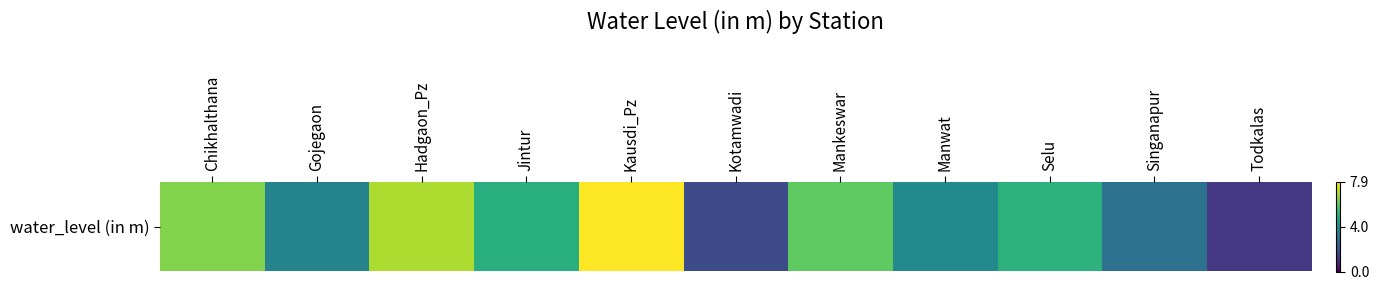

Read the value at Selu.

5.1